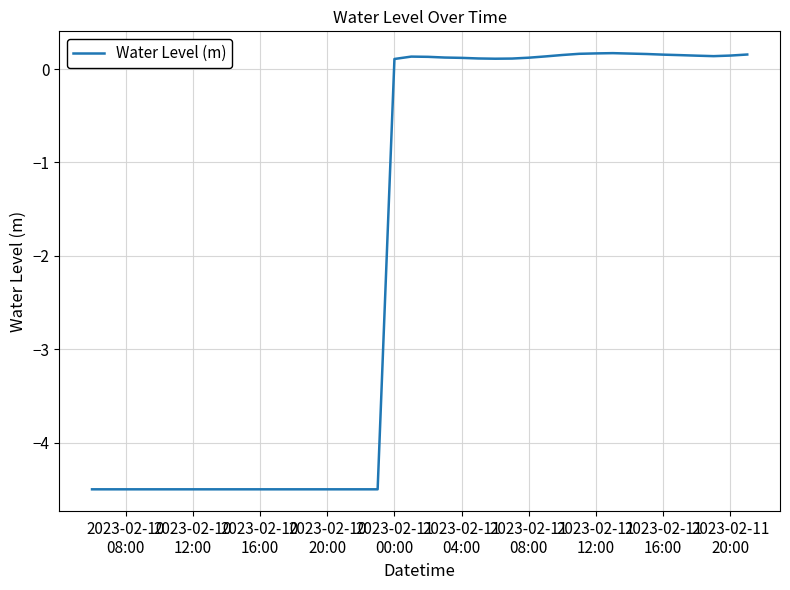

What is the difference between the maximum and minimum values?

4.7